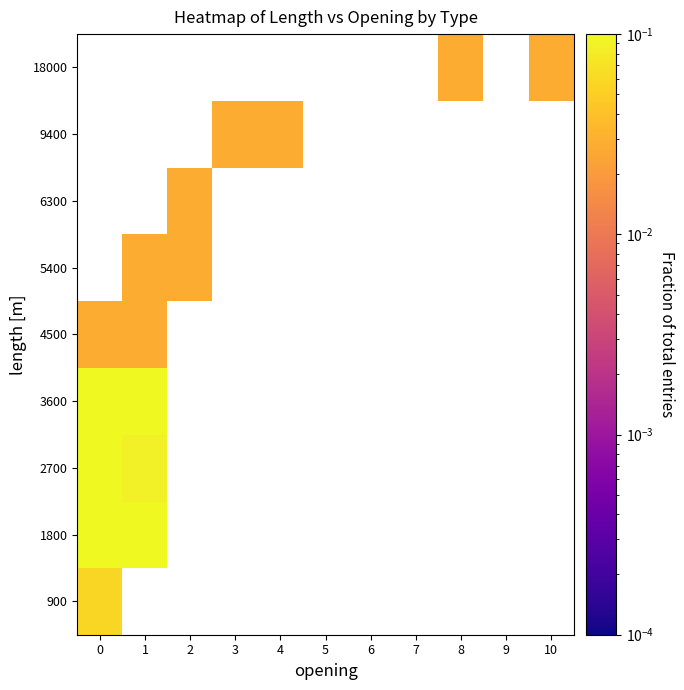

Rank the series by their maximum value, from highest to lowest.

3600, 4500, 5400, 6300, 9400, 18000, 1800, 2700, 900